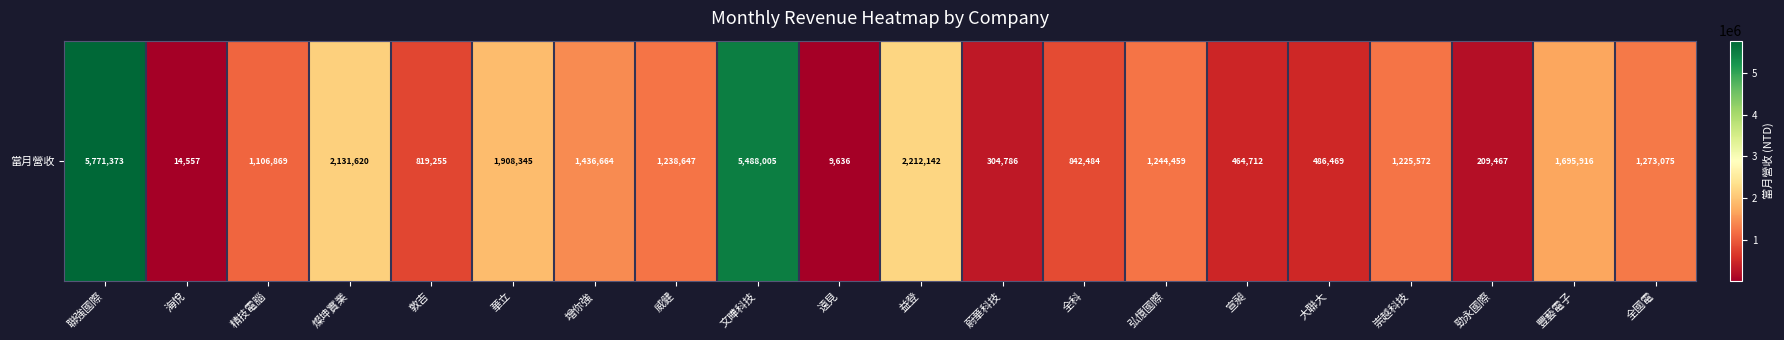

What is the change in value from 全科 to 大聯大?

-356015